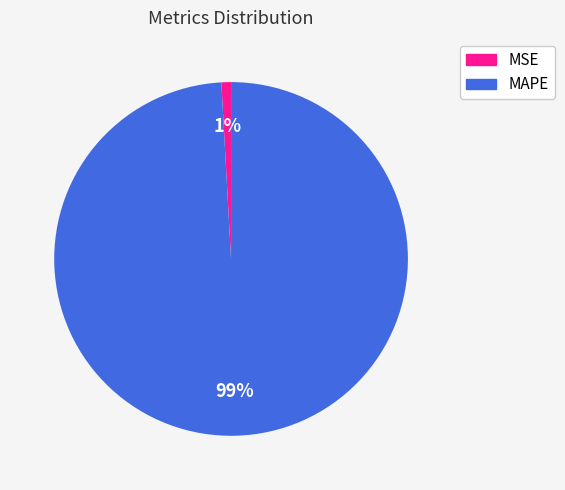

Which slice represents more than half of the pie?

MAPE